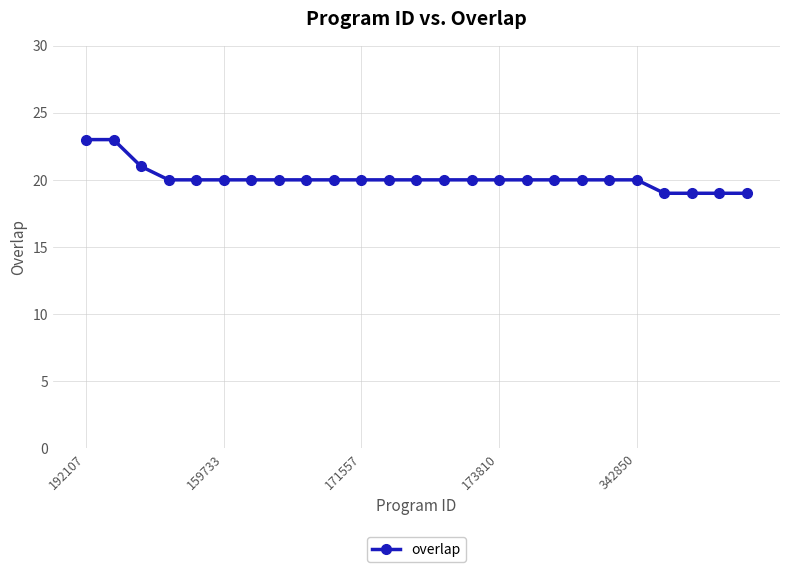

How many categories are shown in the chart?

25